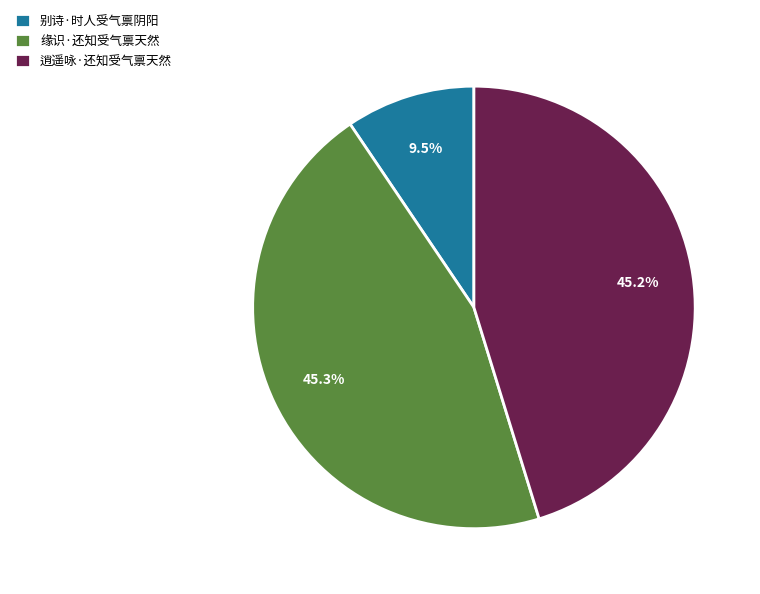

To the nearest percent, what is the difference between the largest and smallest slice percentages?

36%